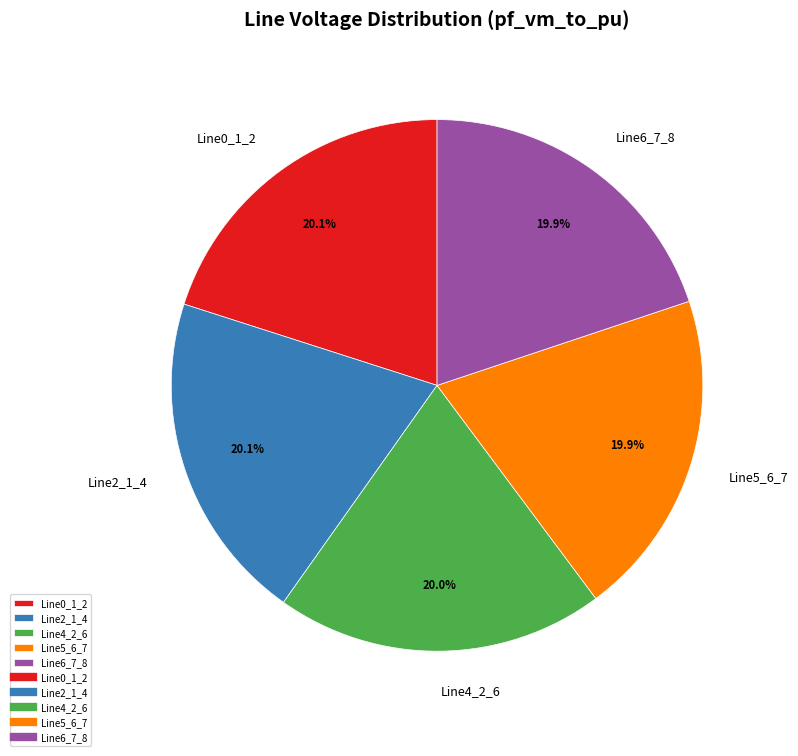

Is there a majority slice in this chart?

No